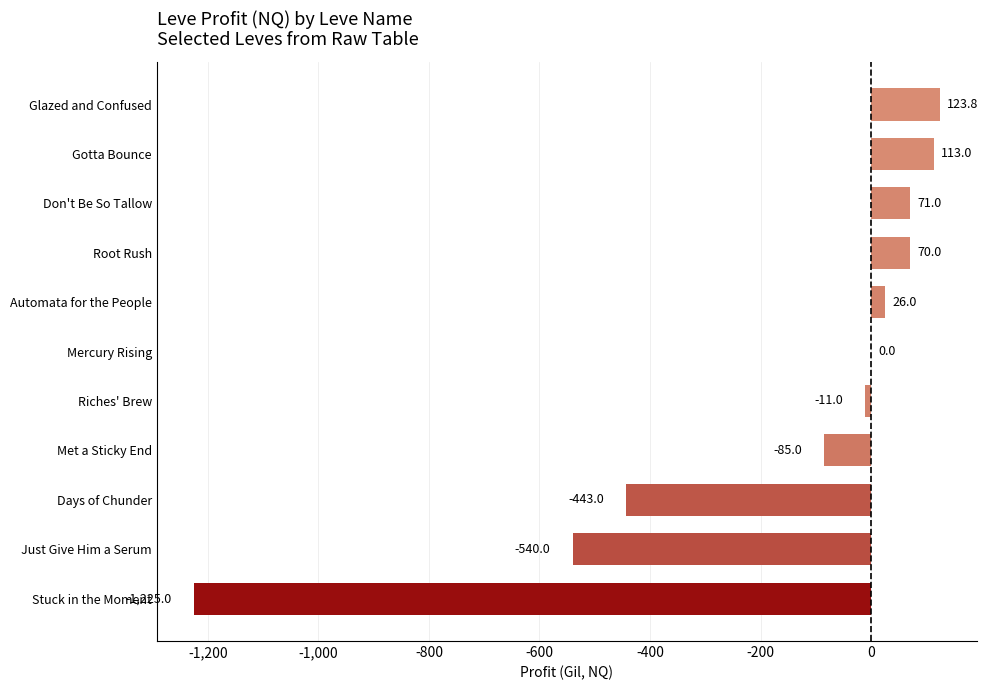

What is the sum of all values?

-1900.2